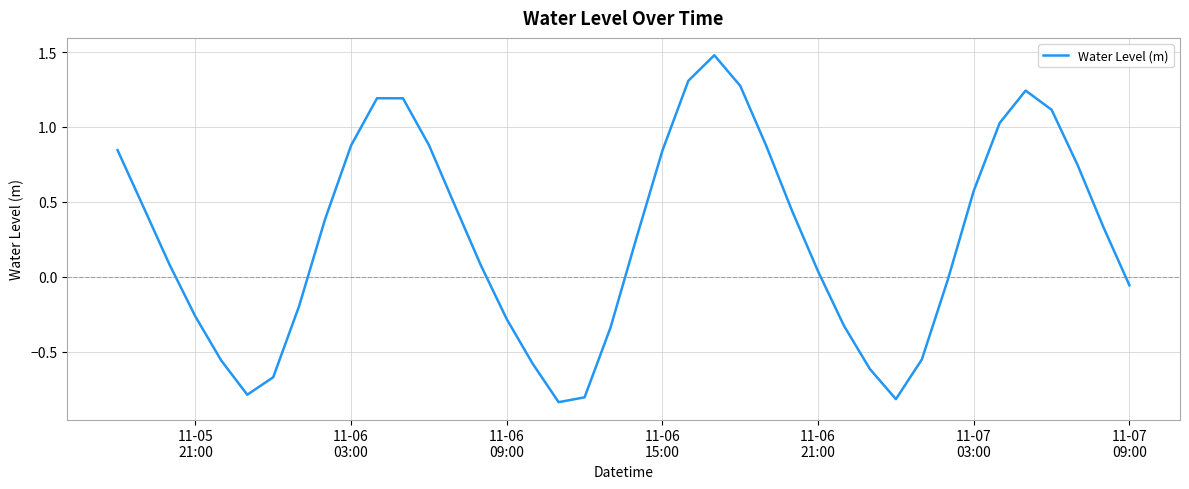

How many categories are shown in the chart?

40